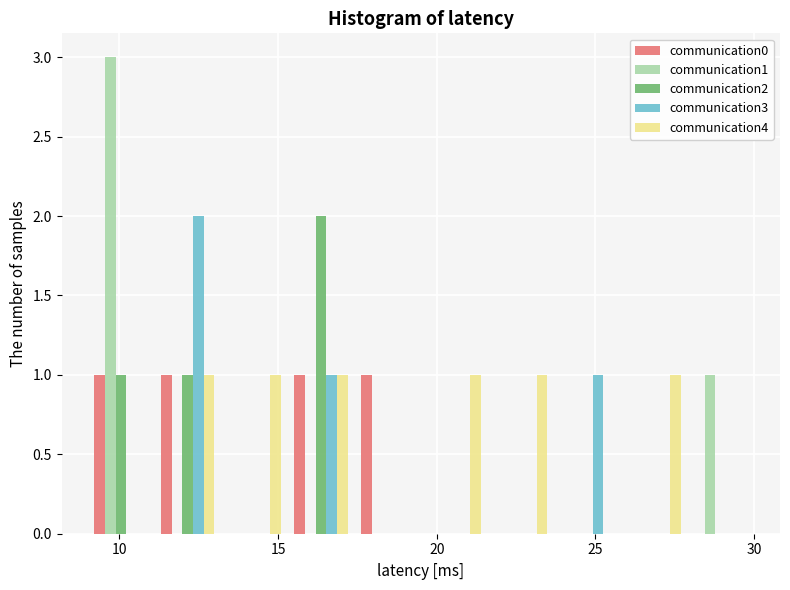

What is the height of the communication1 bar covering 27.9 to 30.0 on the x-axis? Neither the bar edges nor the heights are printed on the chart, so give them approximately, as read against the axes.

1